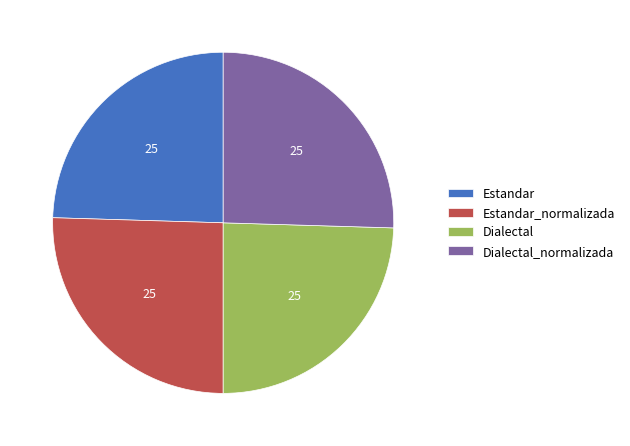

Between Estandar and Estandar_normalizada, which is larger?

Estandar_normalizada